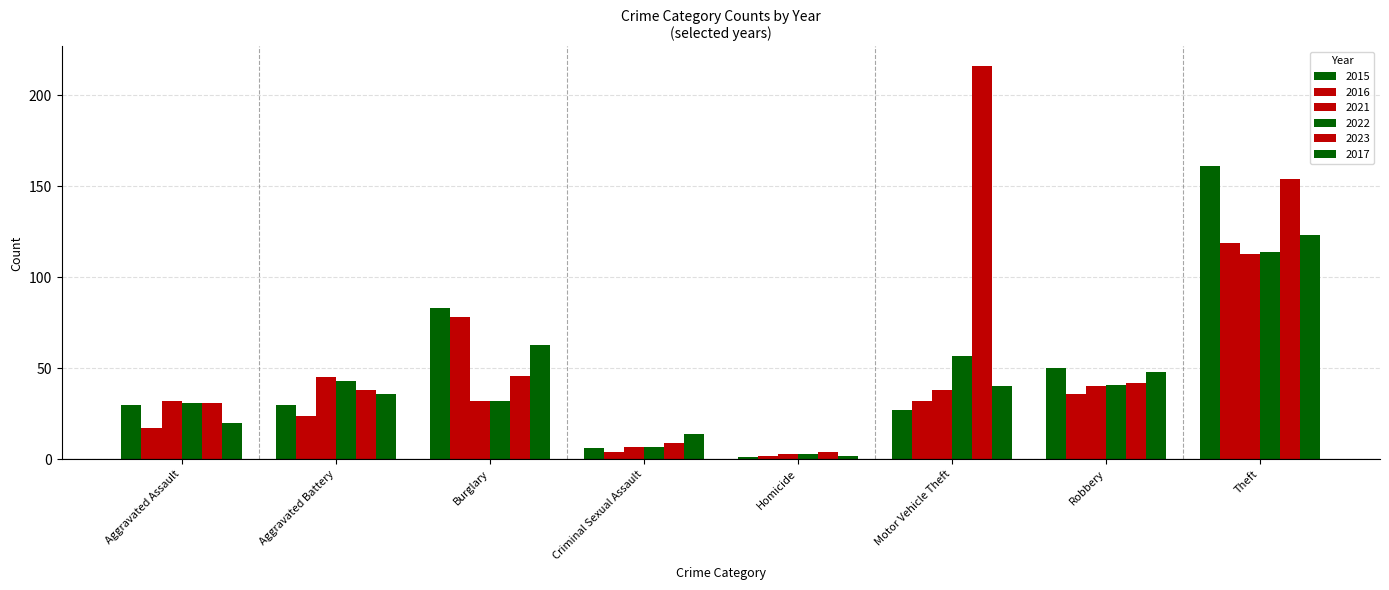

At which label is 2015 closest to 81?

Burglary